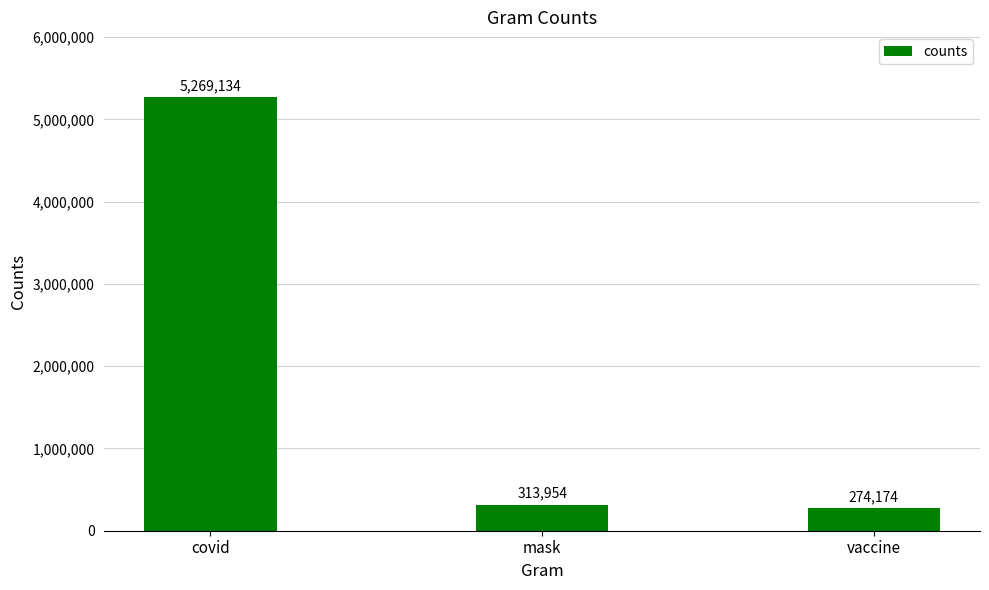

Reading left to right, extract all data points from this chart.

5269134	313954	274174